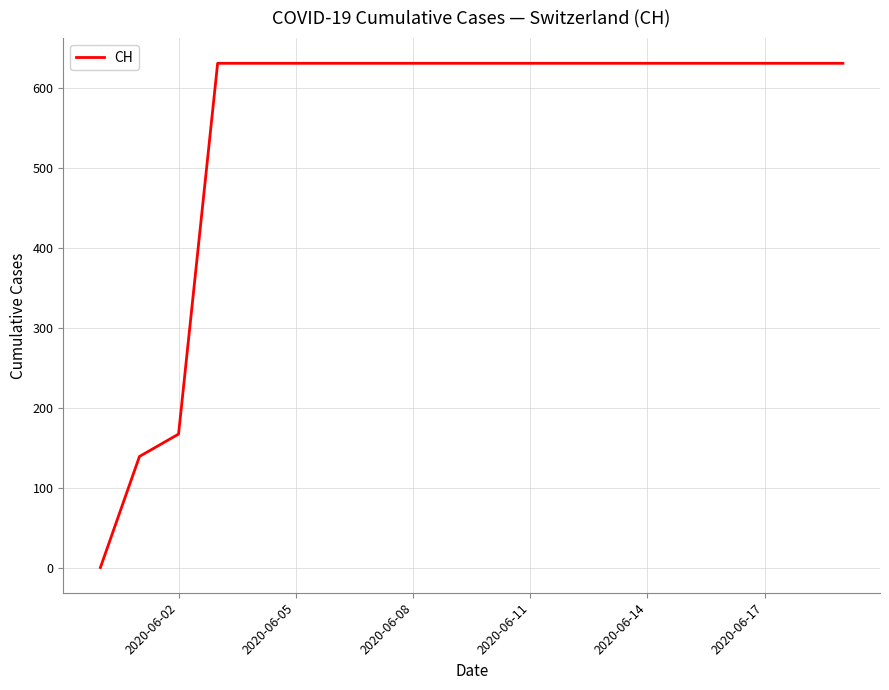

What is the difference between the maximum and minimum values?

631